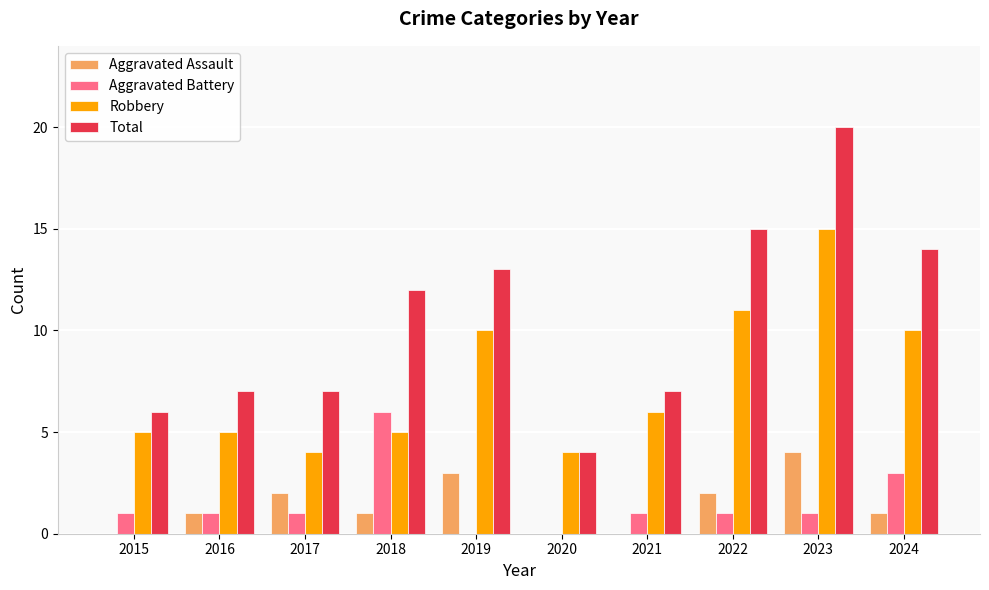

How many groups of bars are there?

10